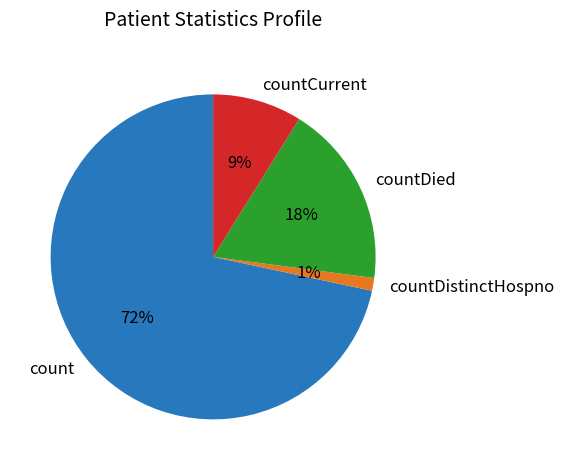

Is it true that countDistinctHospno is 1% of the pie?

True